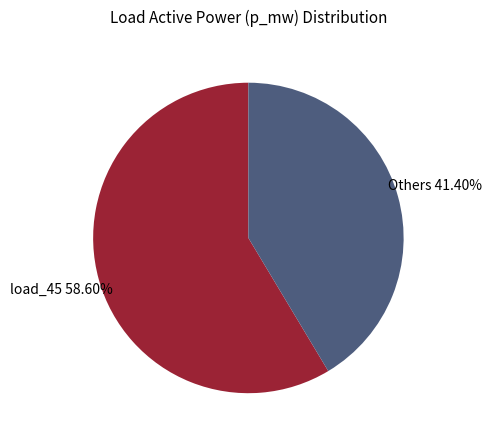

What is the largest slice in the pie chart?

load_45